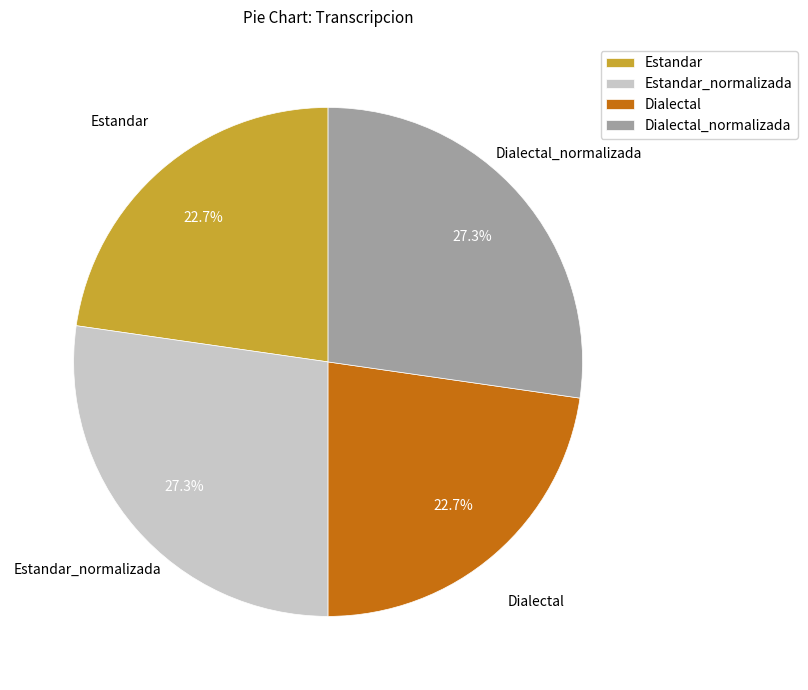

To the nearest percent, what is the difference between the Dialectal and Estandar_normalizada slice percentages?

5%